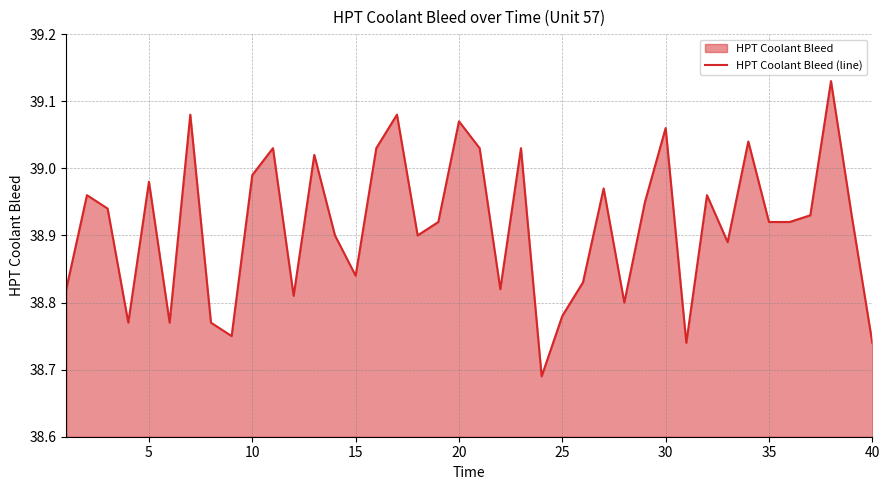

What is the sum of all values?

1556.6